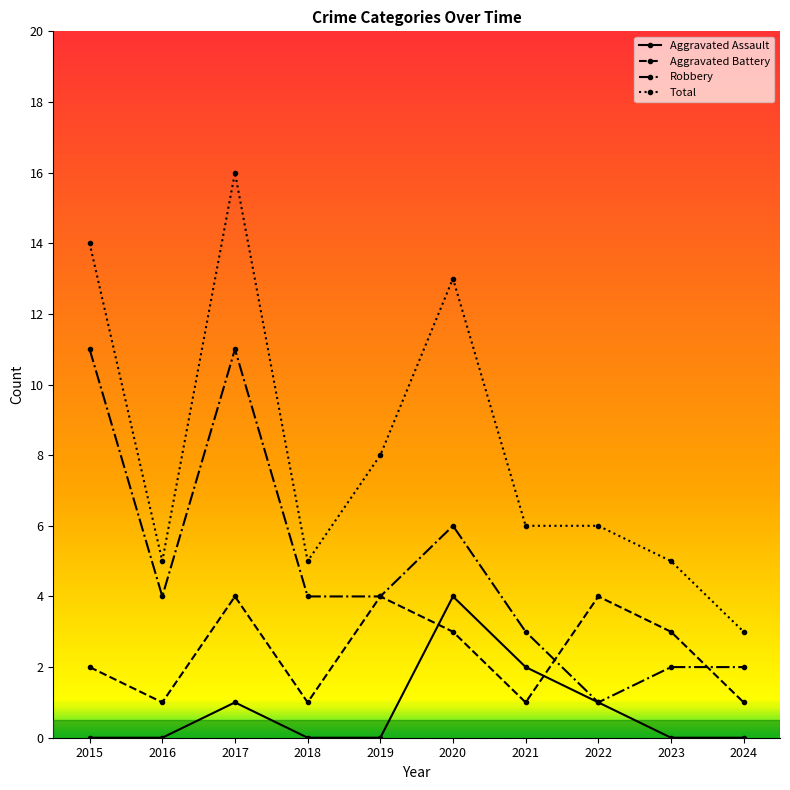

Where is the first local minimum for Robbery?

2016